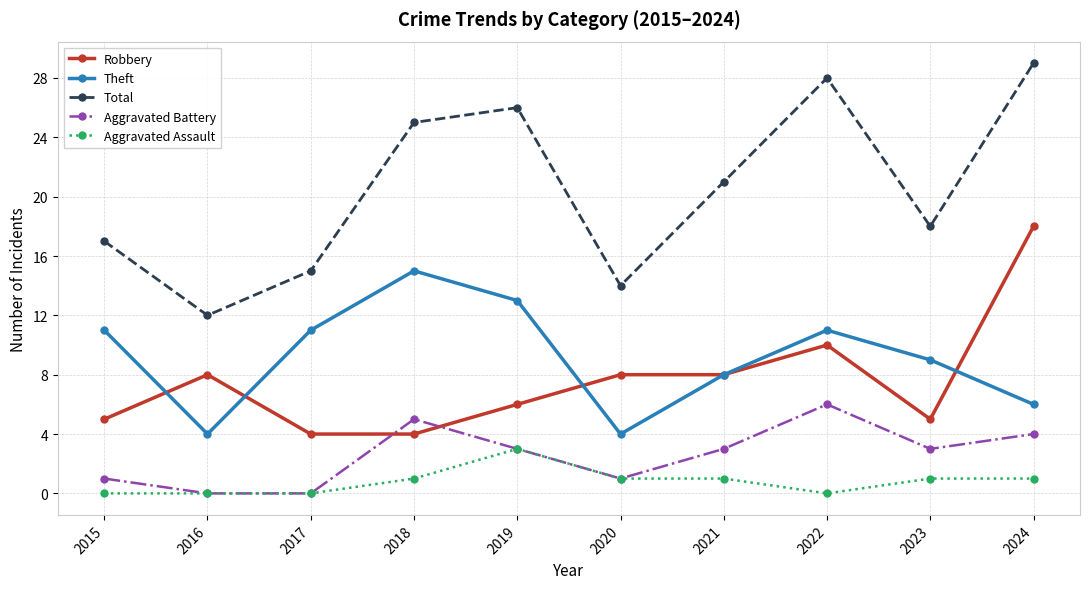

At which category does Theft reach its first local peak?

2018